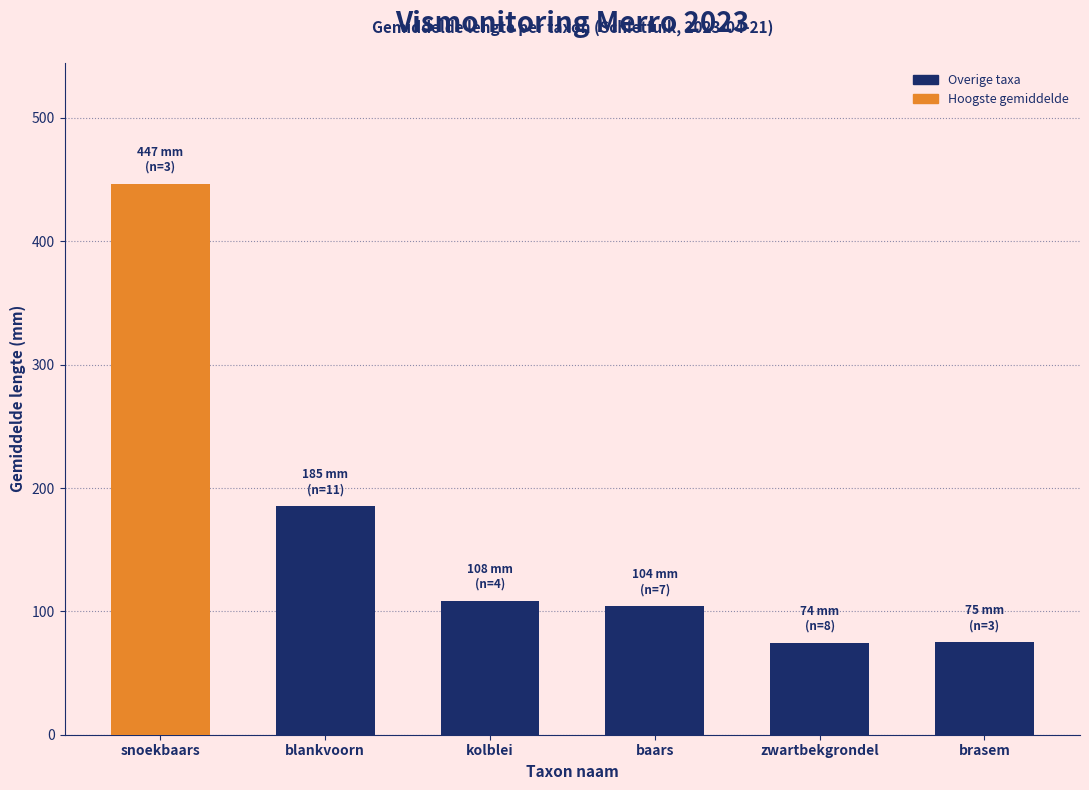

At which category does the chart reach its peak across all series?

snoekbaars